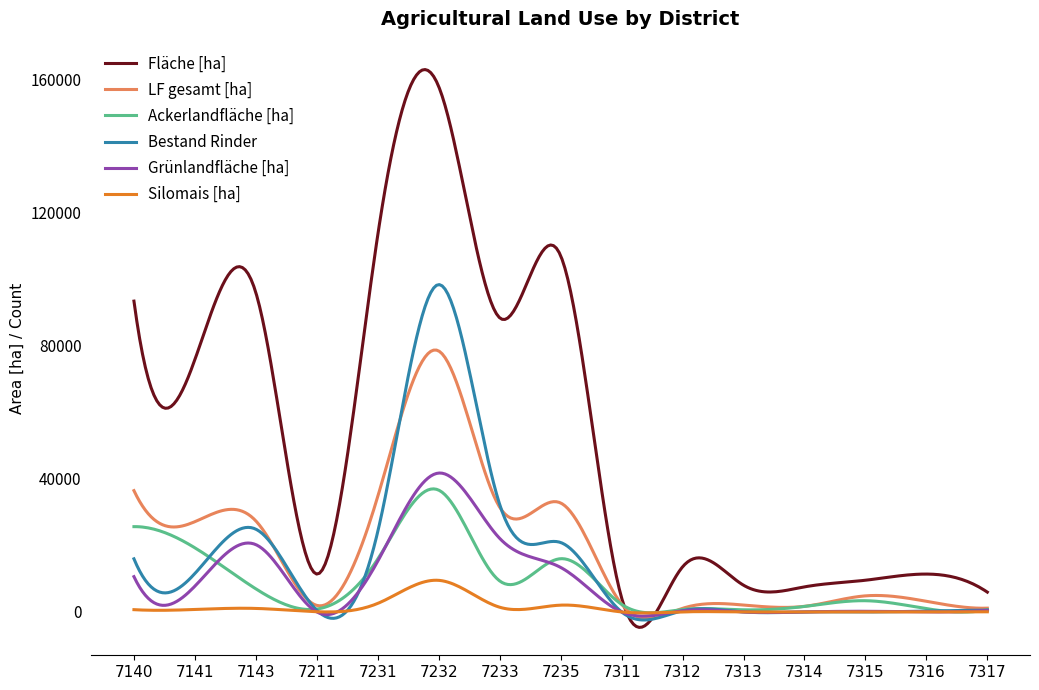

Which series has the largest total across all categories?

Fläche [ha]